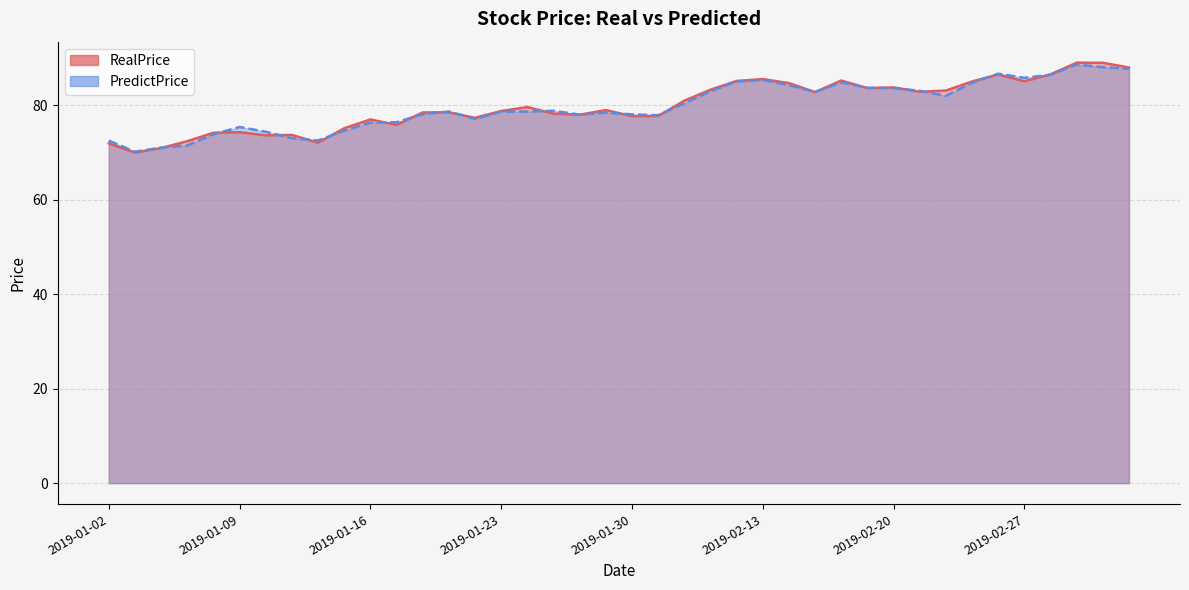

Which category has the highest value in the RealPrice series?

2019-03-04